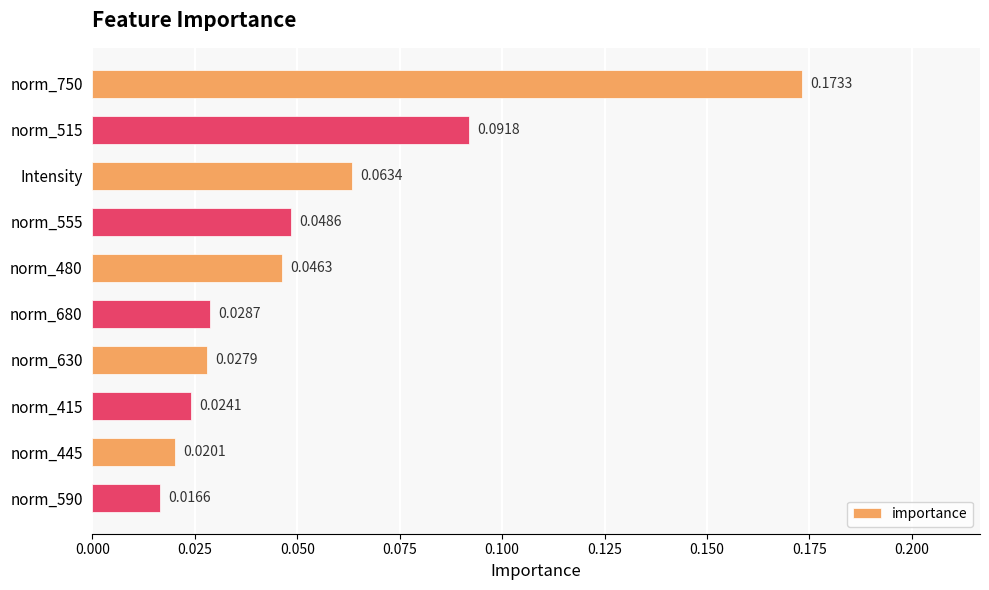

Does the chart contain stacked bars?

No